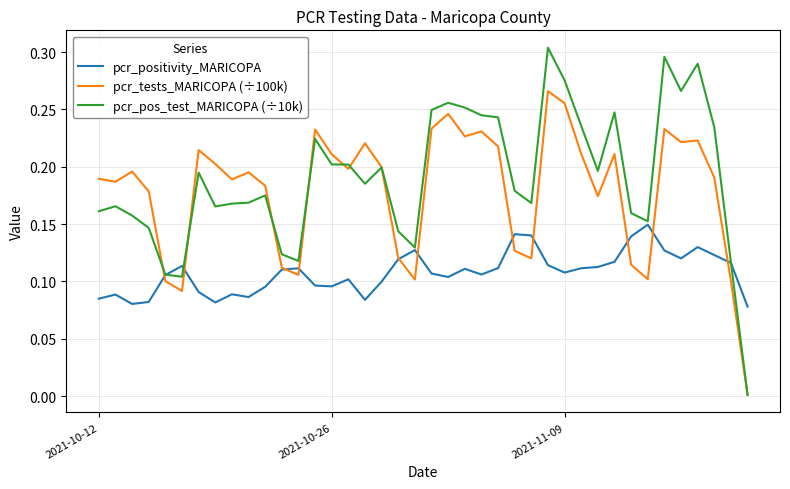

Which series has the largest range (max minus min)?

pcr_pos_test_MARICOPA (÷10k)